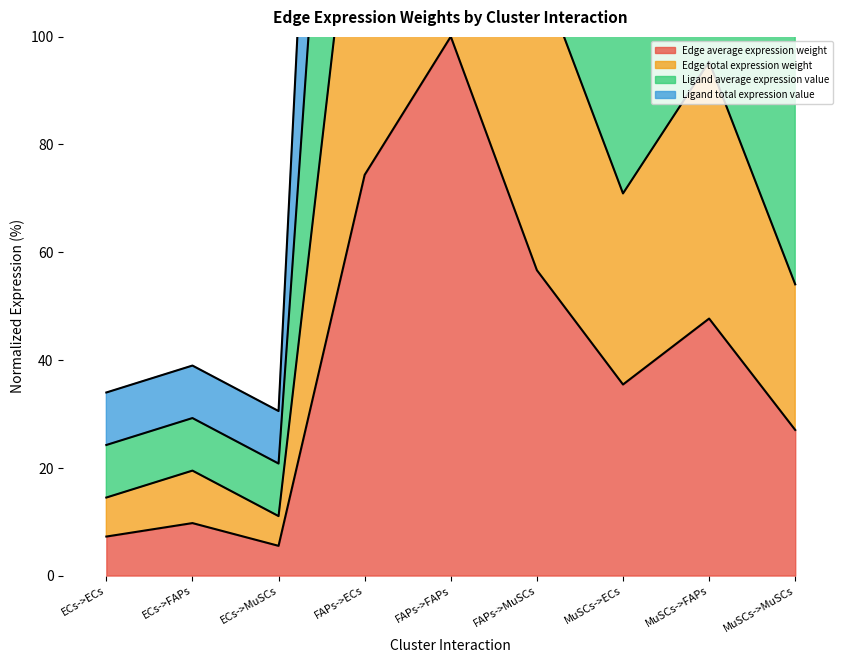

What is the difference between the maximum and minimum values in the Ligand average expression value series?

369.5